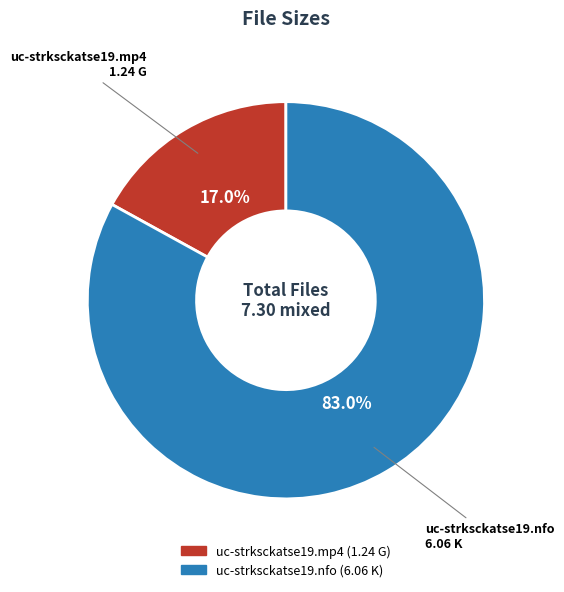

Does uc-strksckatse19.nfo account for over 50% of the chart?

Yes